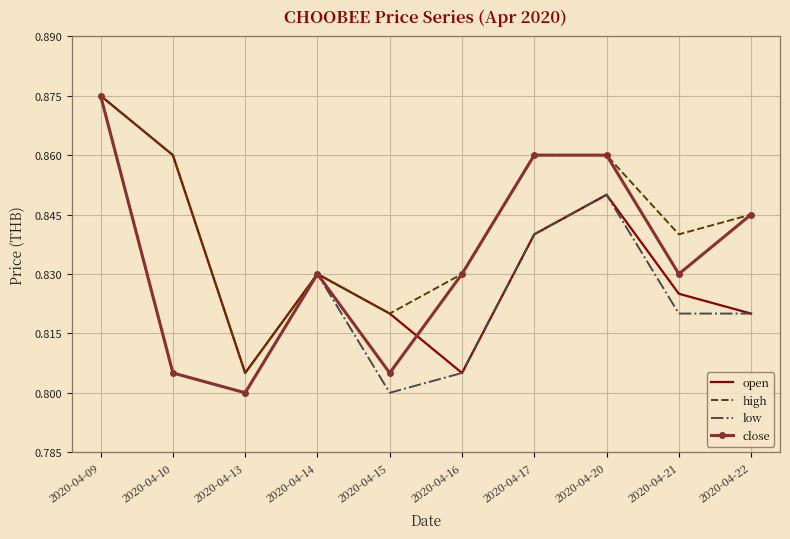

What are all the series names shown in the legend?

open, high, low, close